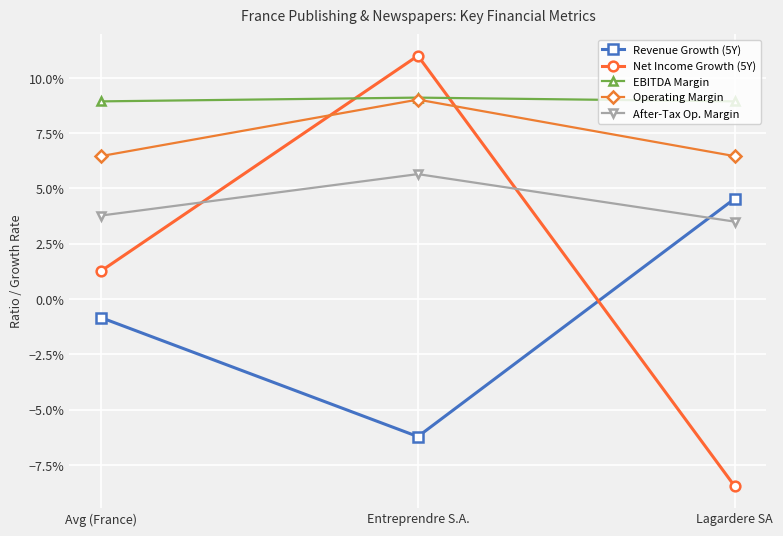

Reading left to right, what are all the values shown in this chart?

Revenue Growth (5Y): Avg (France)=-0.0	Entreprendre S.A.=-0.1	Lagardere SA=0.0
Net Income Growth (5Y): Avg (France)=0.0	Entreprendre S.A.=0.1	Lagardere SA=-0.1
EBITDA Margin: Avg (France)=0.1	Entreprendre S.A.=0.1	Lagardere SA=0.1
Operating Margin: Avg (France)=0.1	Entreprendre S.A.=0.1	Lagardere SA=0.1
After-Tax Op. Margin: Avg (France)=0.0	Entreprendre S.A.=0.1	Lagardere SA=0.0